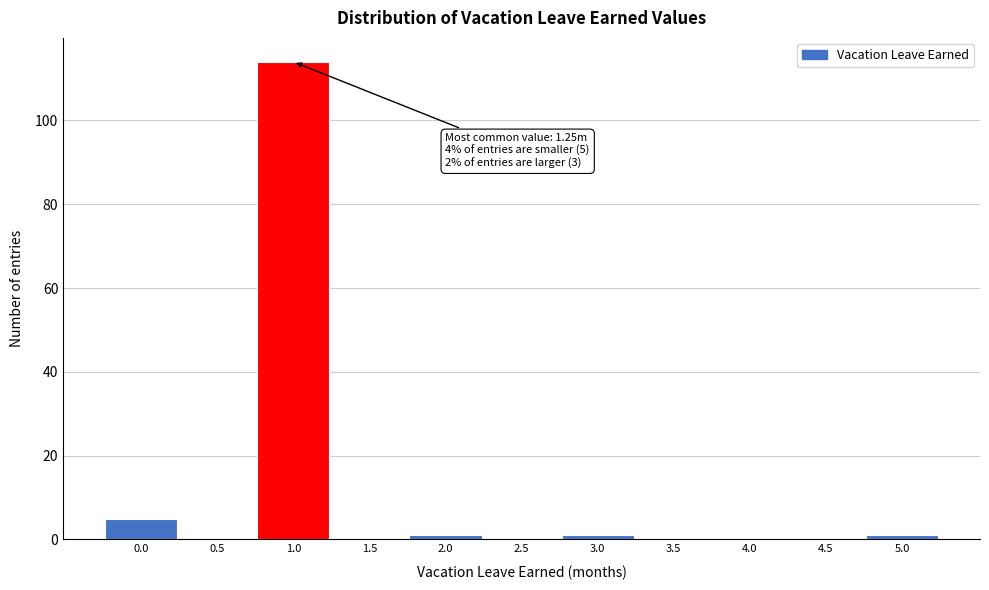

Reading left to right, extract all data points from this chart.

0.0=5	0.5=0	1.0=114	1.5=0	2.0=1	2.5=0	3.0=1	3.5=0	4.0=0	4.5=0	5.0=1